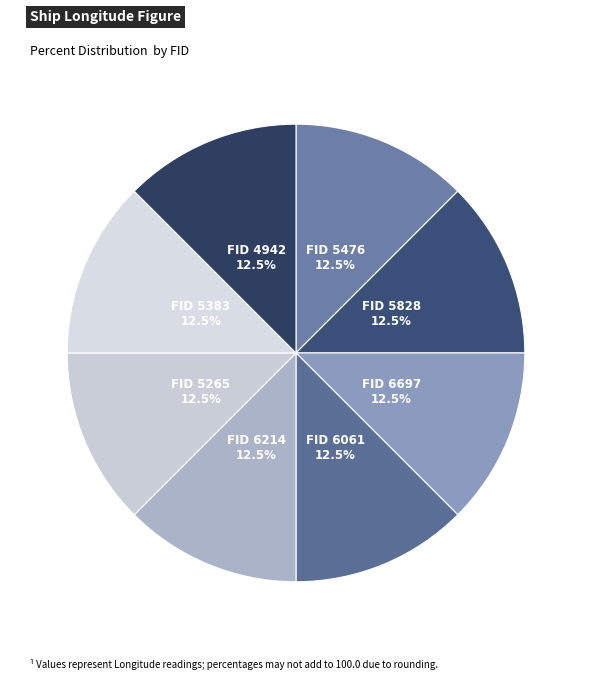

What percentage is NOT represented by FID 4942?

87.5%